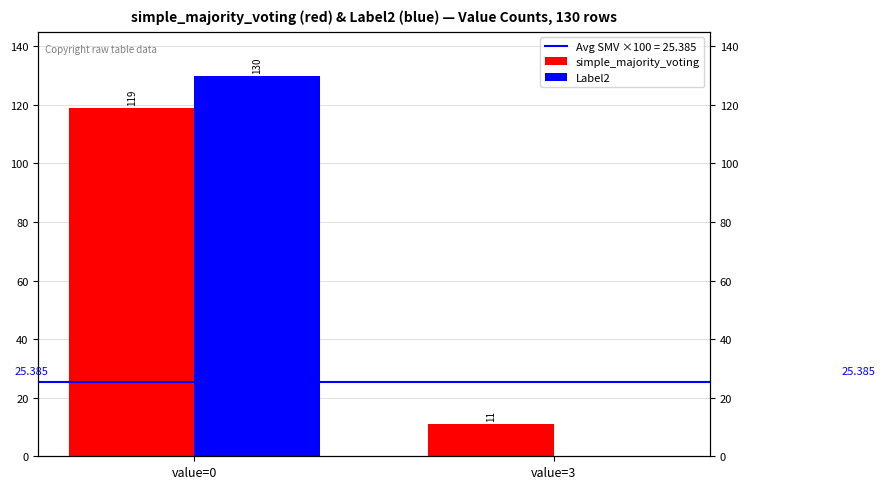

What is the value of the Label2 bar at the 1st from the left?

130